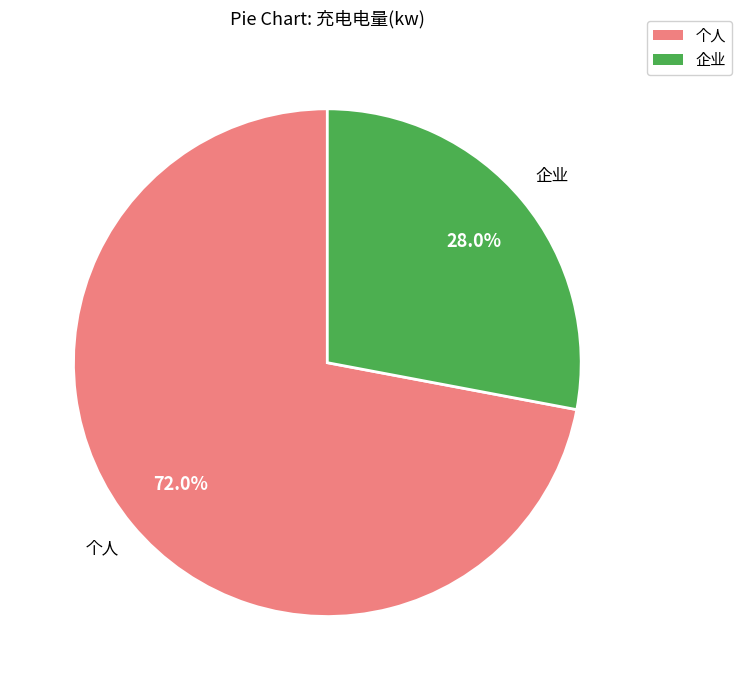

To the nearest percent, what percentage of the pie is 个人?

72%